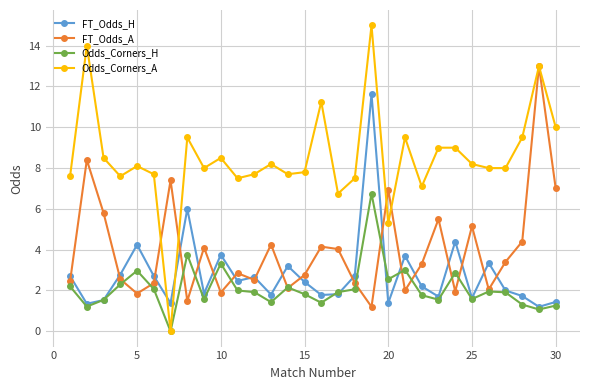

What is the value of the FT_Odds_H point at the 19th from the left?

11.6